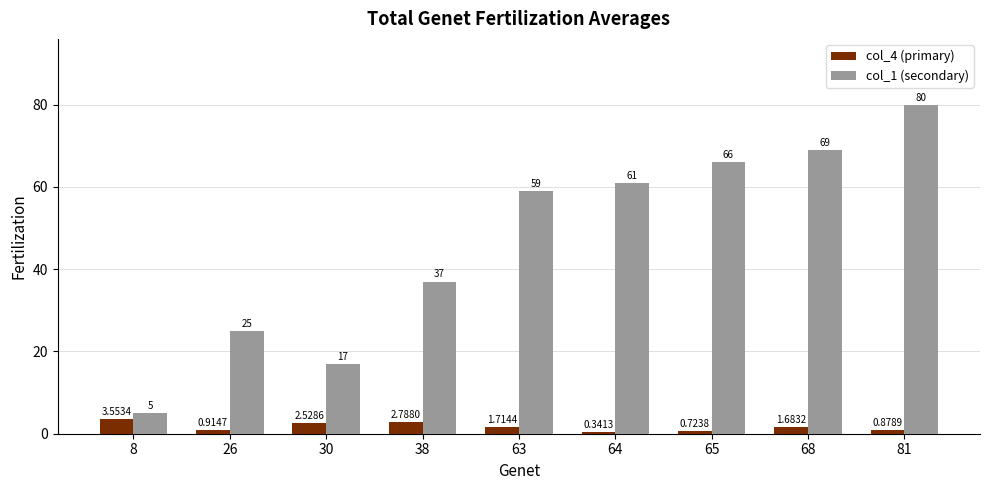

Which series has the widest spread of values?

col_1 (secondary)